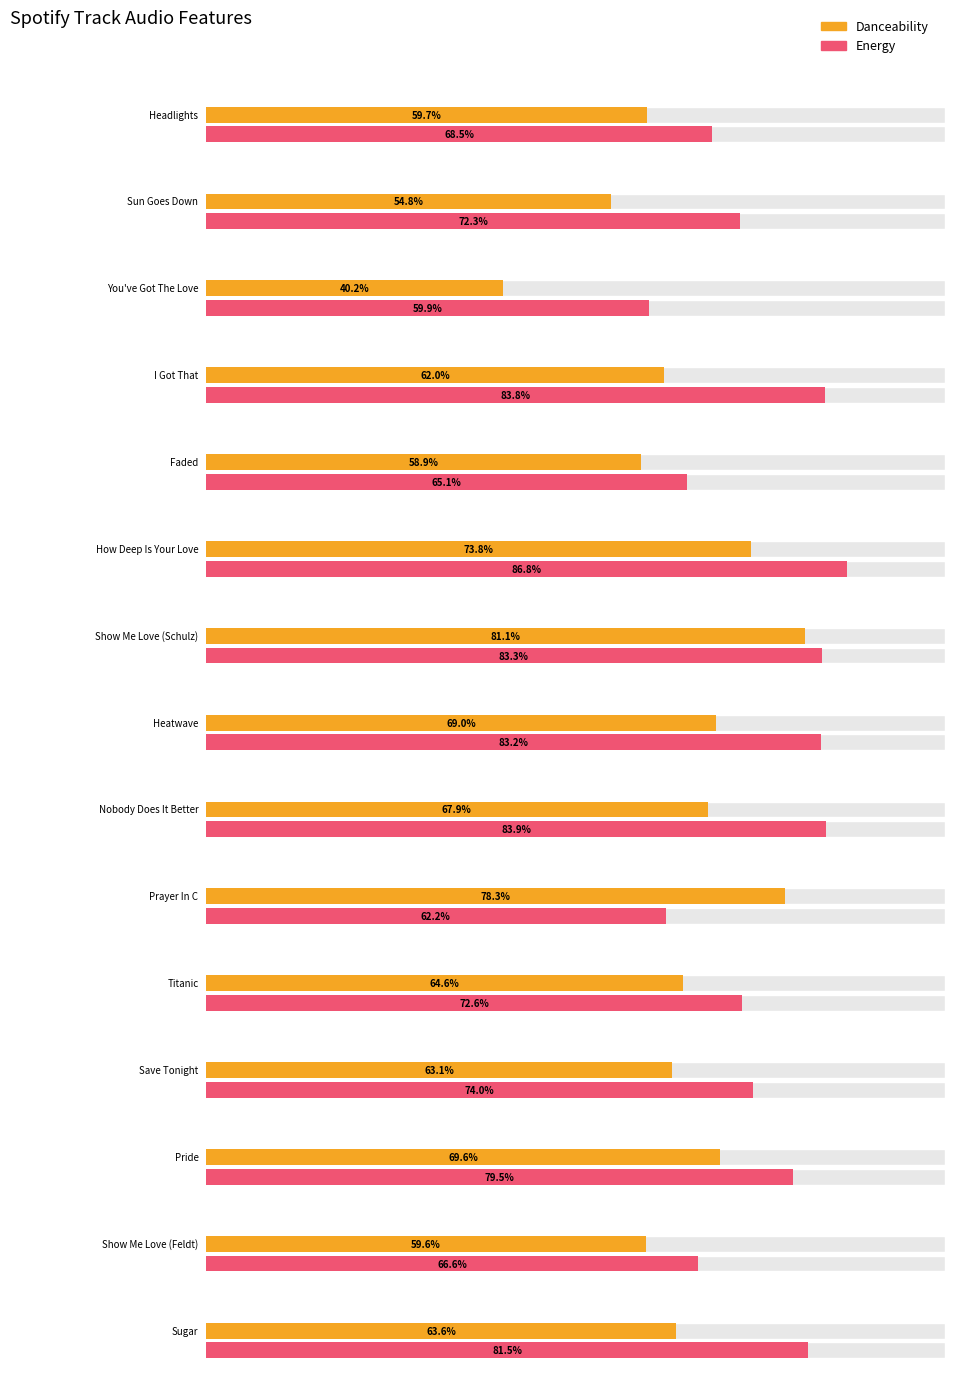

What is the maximum value shown in the chart?

0.9